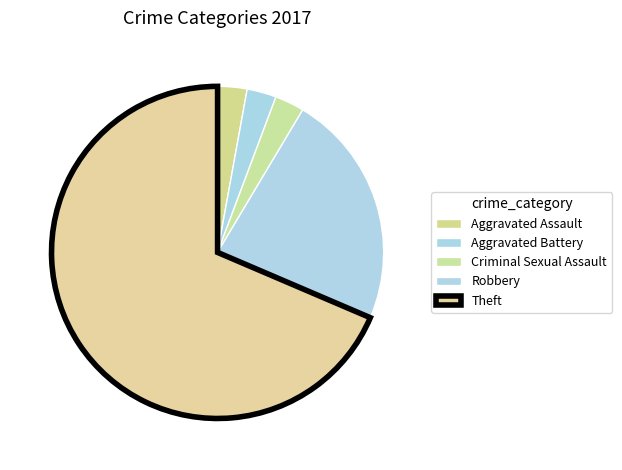

Count the number of slices in the pie.

5